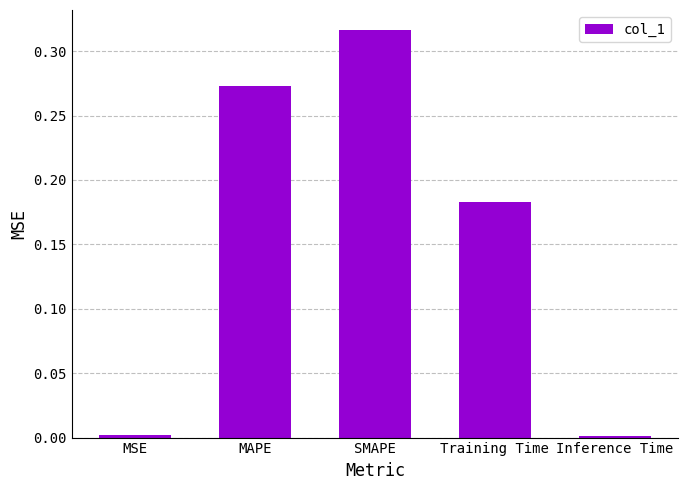

What is the sum of the values at Training Time and SMAPE?

0.5